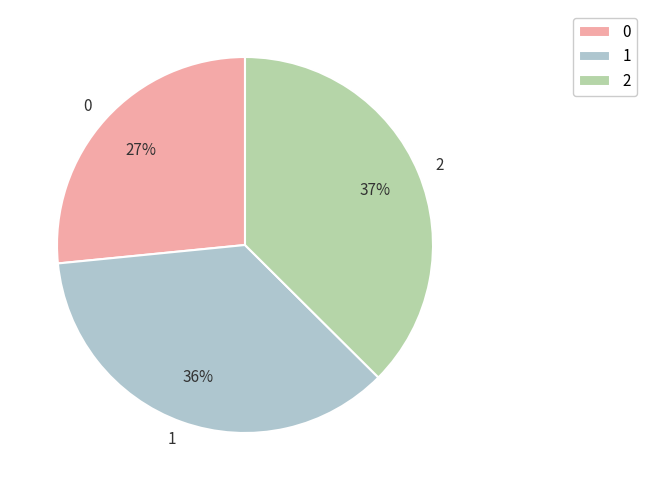

To the nearest percent, what portion does 0 represent?

27%